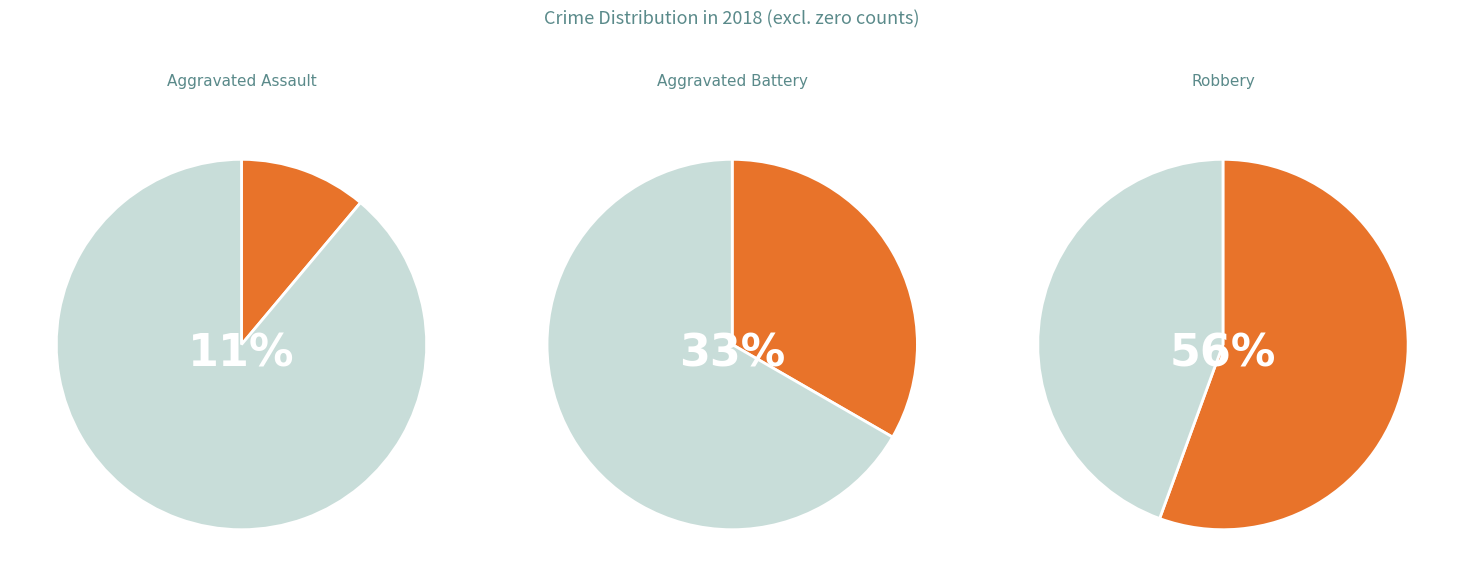

Does Robbery account for over 50% of the chart?

Yes